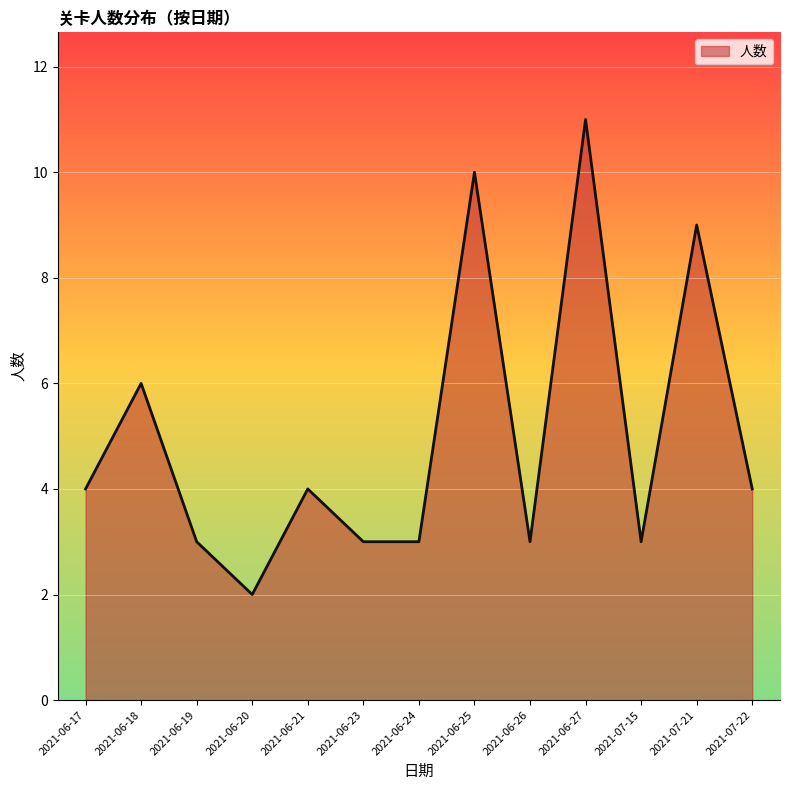

Reading left to right, what are all the values shown in this chart?

4	6	3	2	4	3	3	10	3	11	3	9	4